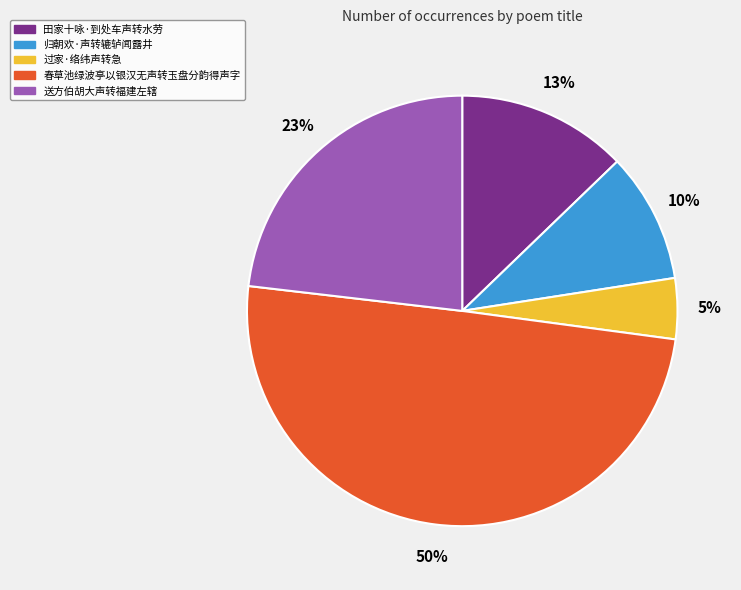

How many segments does this pie chart have?

5